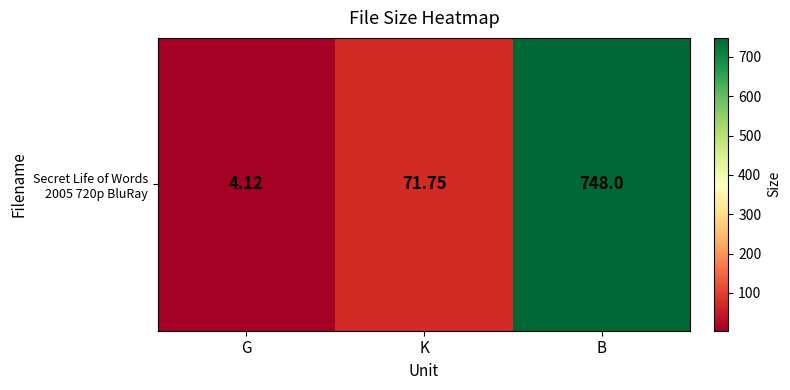

What is the sum of all values?

823.9